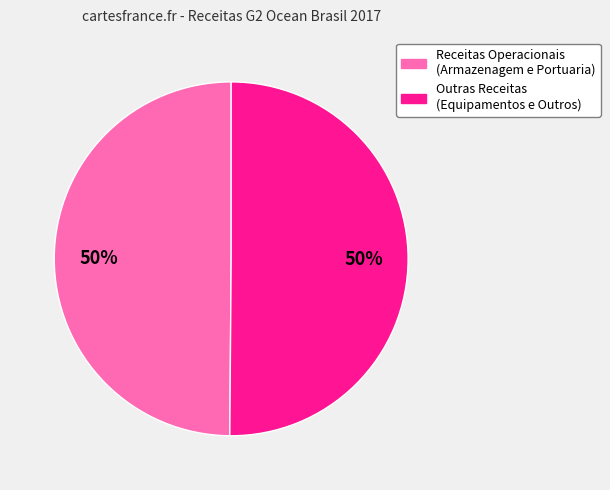

To the nearest percent, what is the average slice percentage?

50%